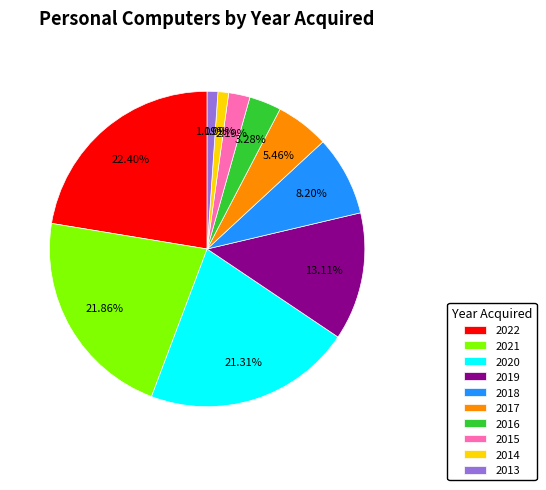

Count the number of slices in the pie.

10